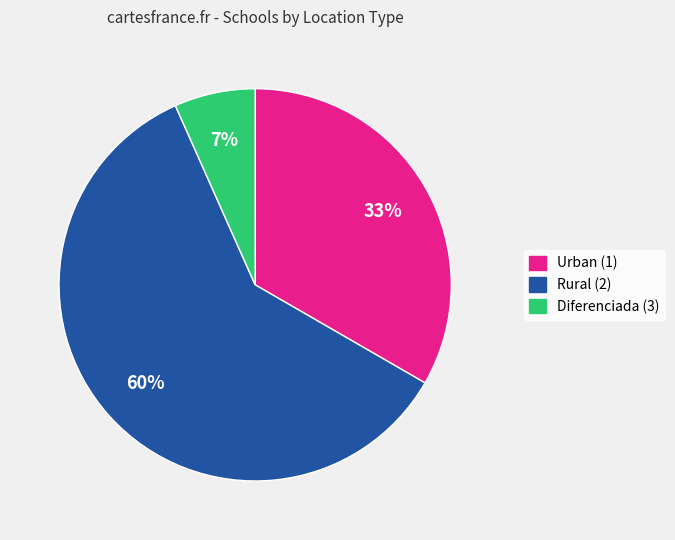

To the nearest percent, what is the average slice percentage?

33%